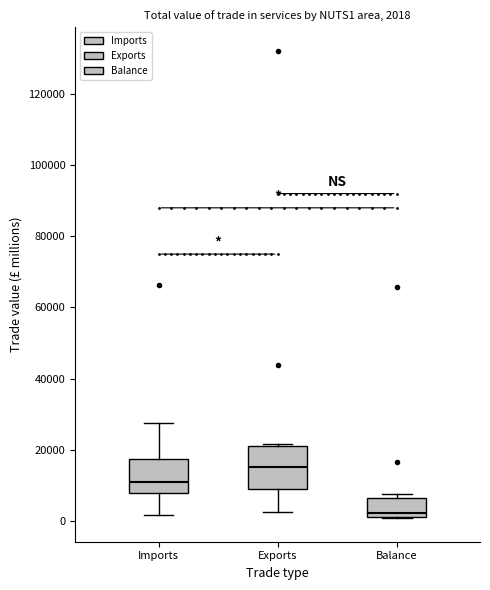

Which box has the lowest median line?

Balance